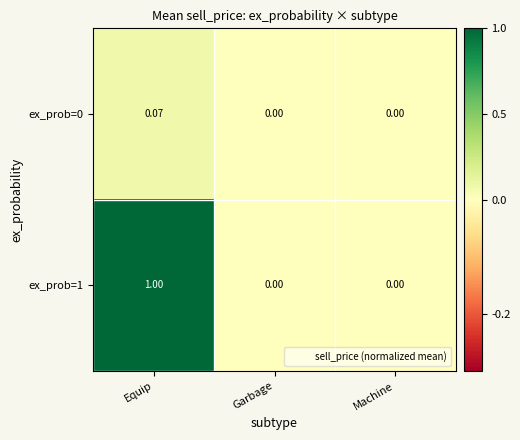

At which category is the sum across all series the highest?

Equip